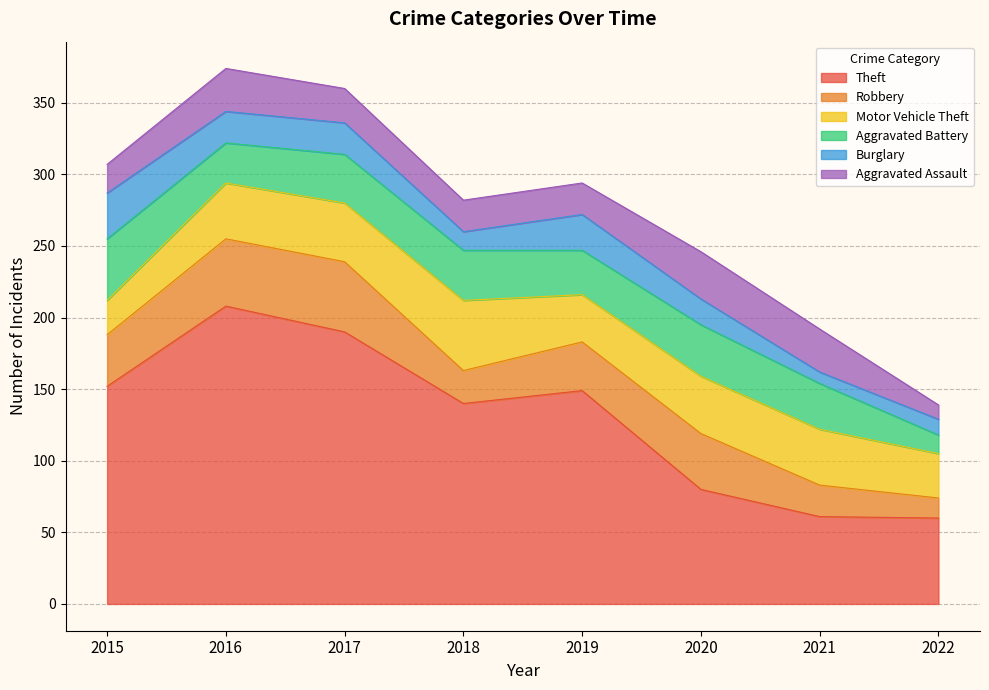

Which series has the widest spread of values?

Theft